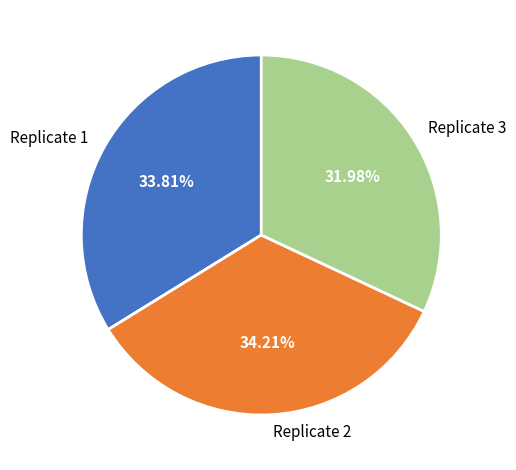

Count the number of slices in the pie.

3